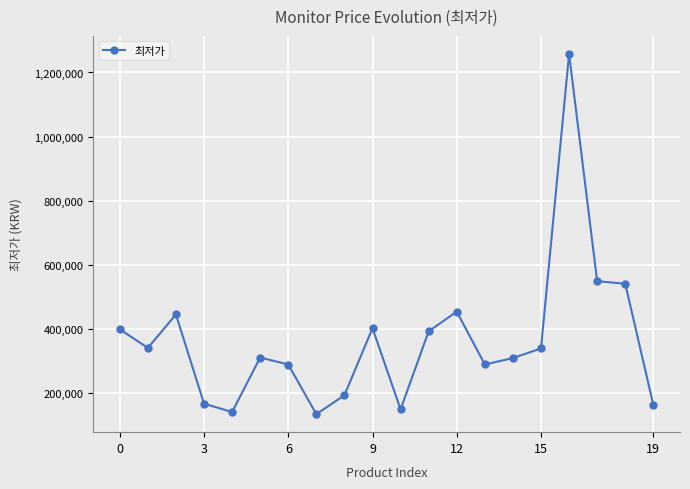

What is the smallest value displayed?

134000